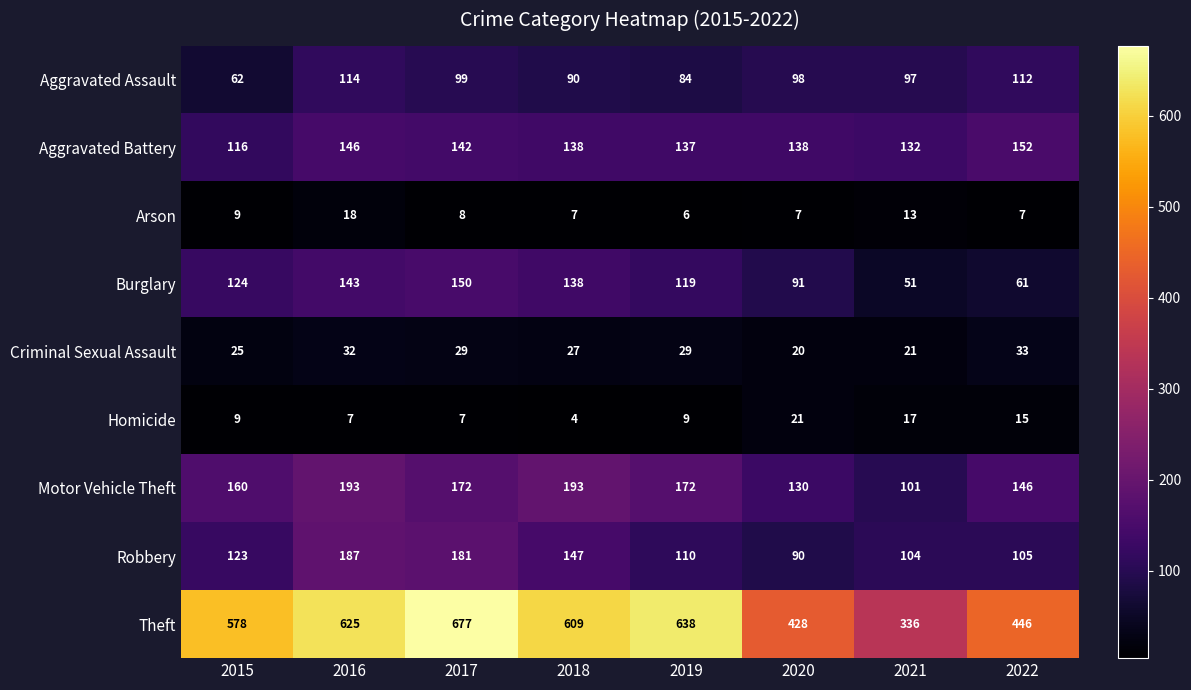

The value of Aggravated Assault at 2015 is 62. True or false?

True